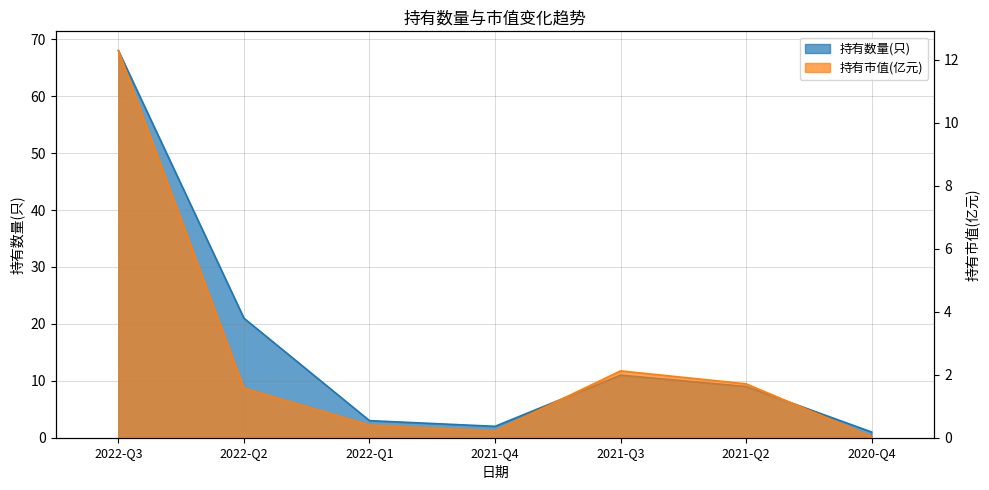

Between 2022-Q1 and 2020-Q4, which is larger?

2022-Q1